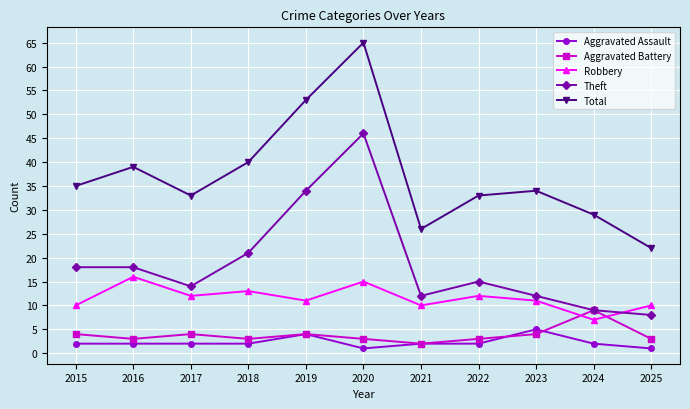

What is the approximate value of Total at 2019, to the nearest 5?

55